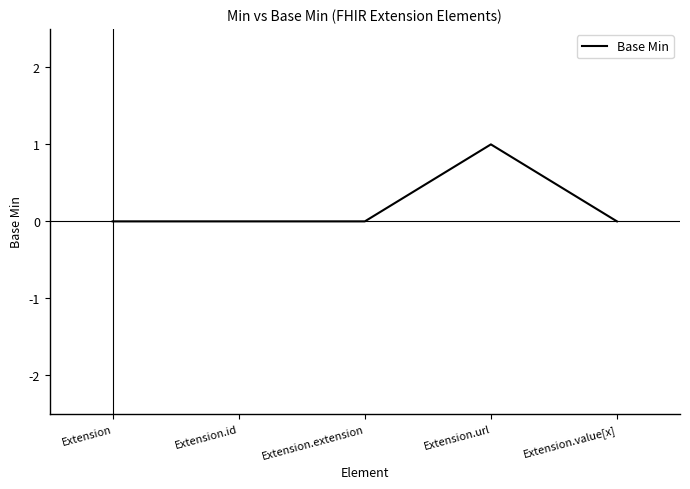

Is it true that the value at Extension.id is 0?

True